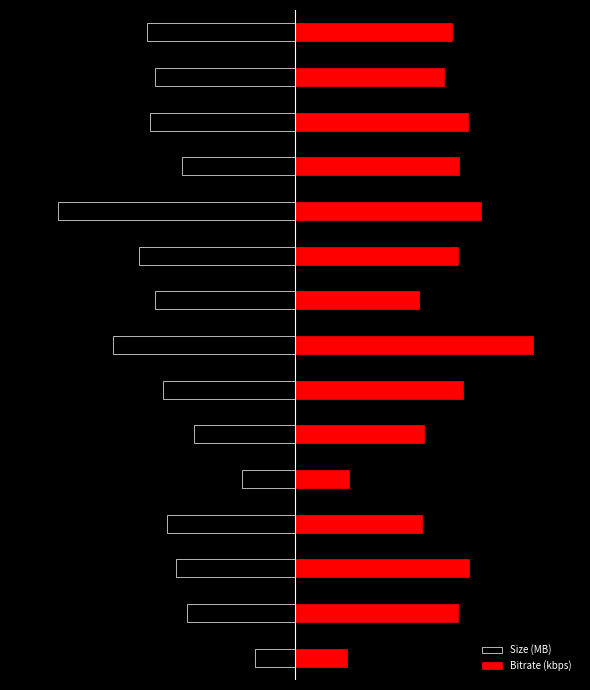

Count the number of data series in this chart.

2